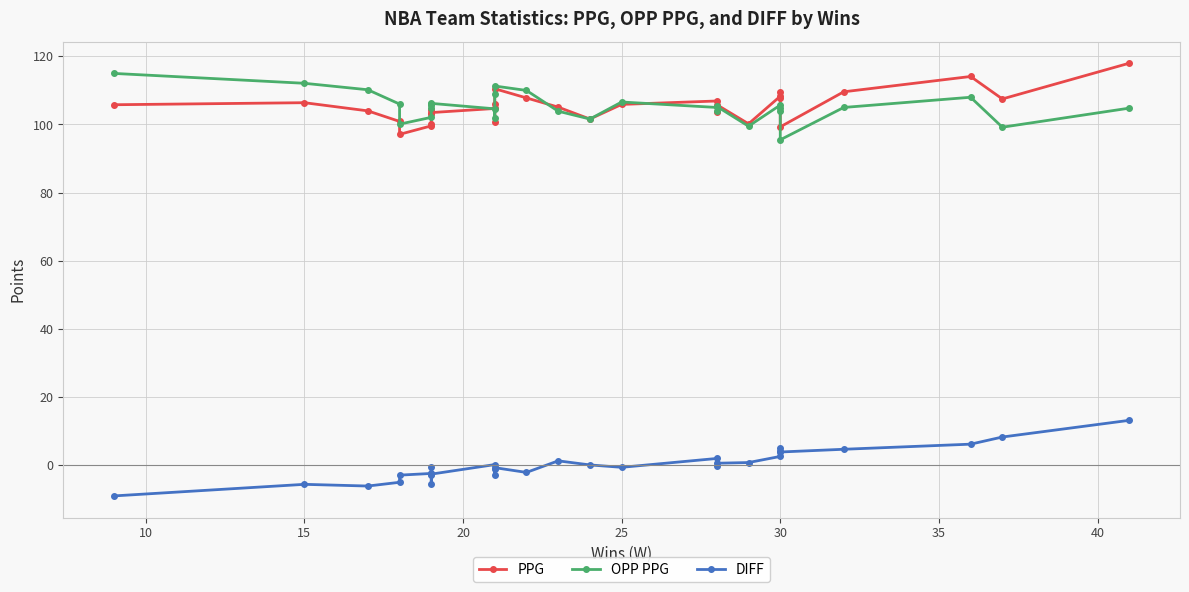

The value of DIFF at 40 is -0.7. True or false?

False